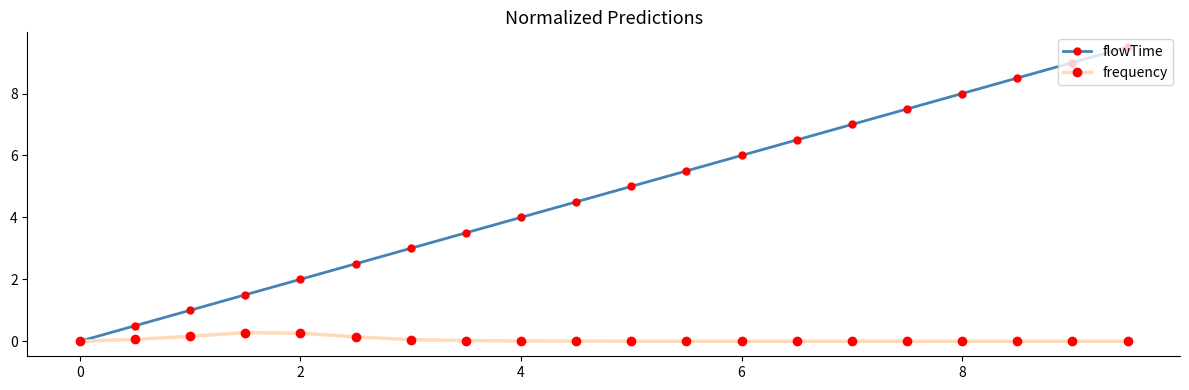

What are all the series names shown in the legend?

flowTime, frequency